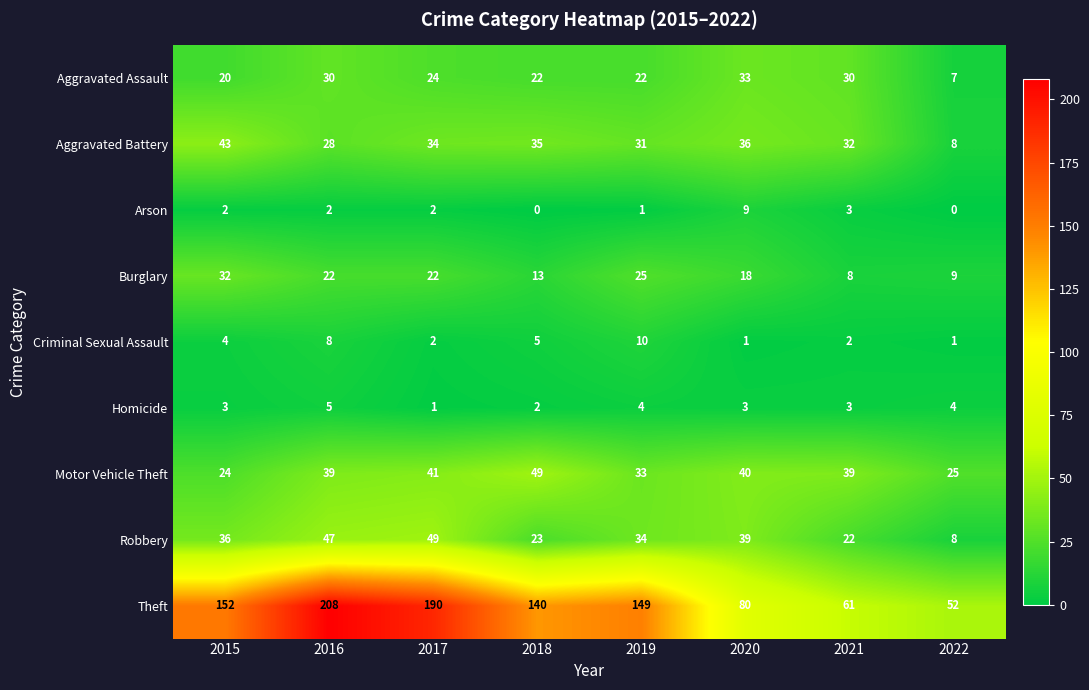

Rank the series at 2018 from lowest to highest value.

Arson, Homicide, Criminal Sexual Assault, Burglary, Aggravated Assault, Robbery, Aggravated Battery, Motor Vehicle Theft, Theft